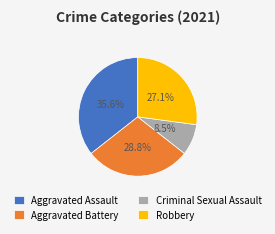

Is it true that Aggravated Battery is 21% of the pie?

False